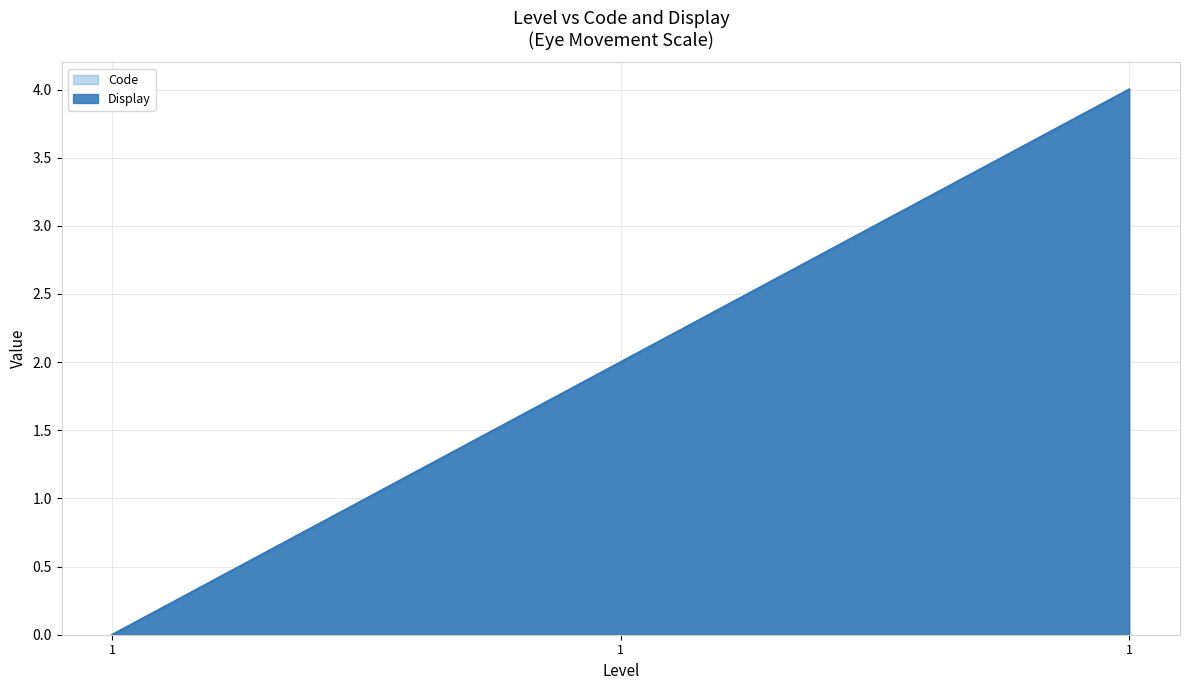

At which label does Display first exceed 2?

1